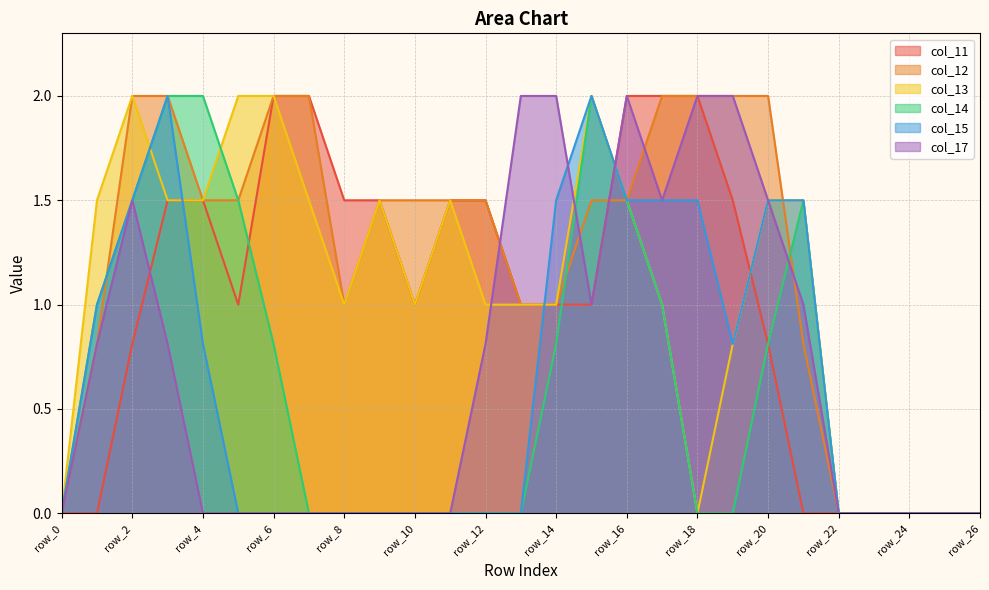

What are all the series names shown in the legend?

col_11, col_12, col_13, col_14, col_15, col_17